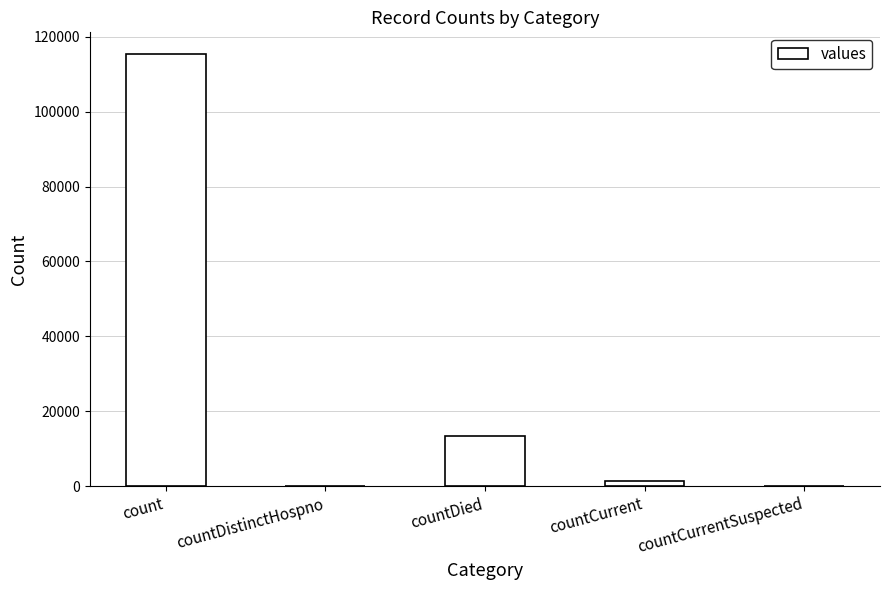

At which label is the value closest to 57689?

countDied